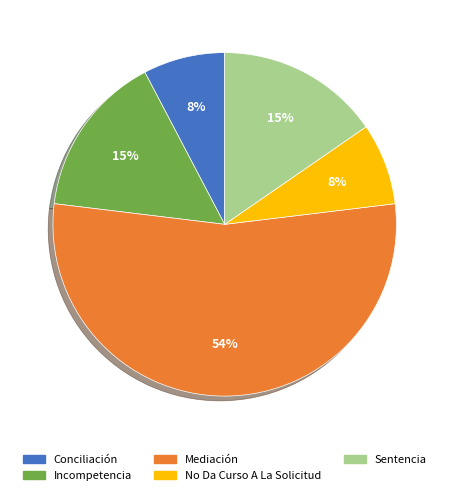

How many segments does this pie chart have?

5